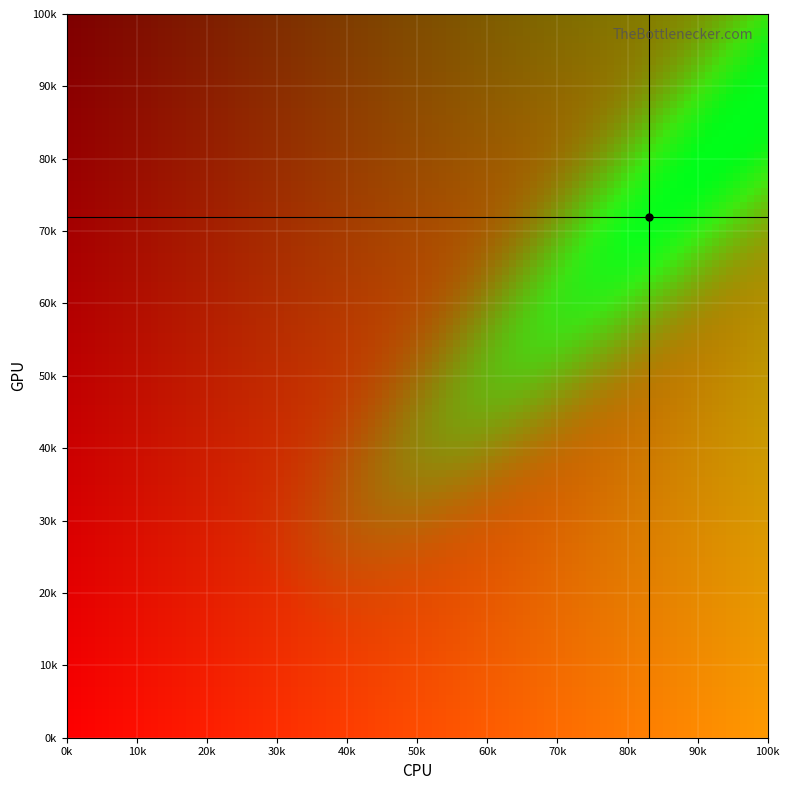

Which label corresponds to the smallest value in the chart?

0k